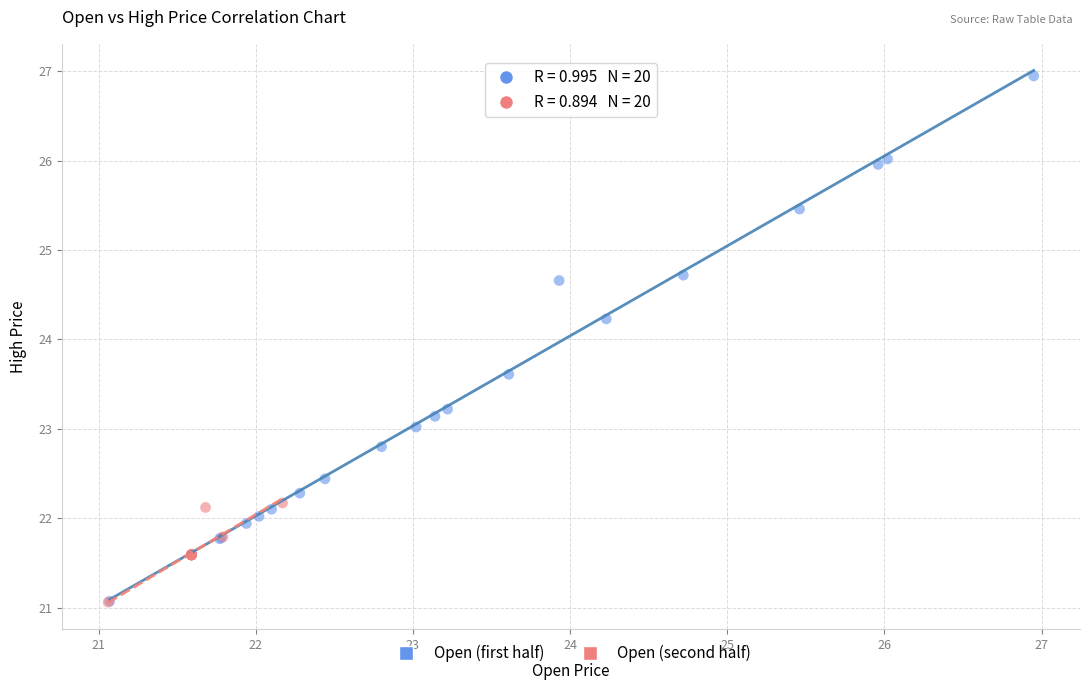

Which series has the widest spread of Y values?

Open (first half)